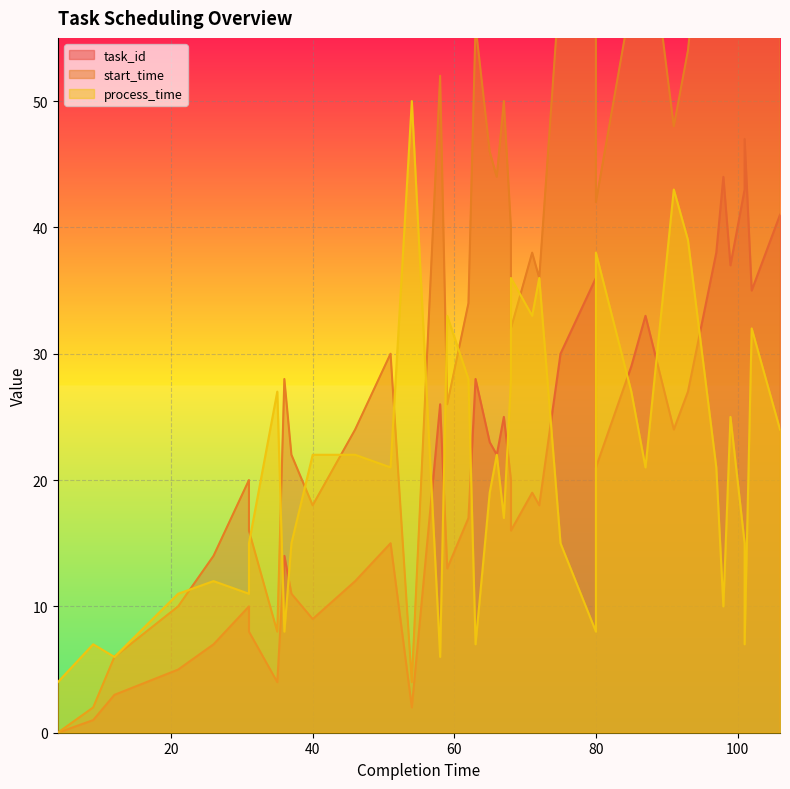

What are all the series names shown in the legend?

task_id, start_time, process_time